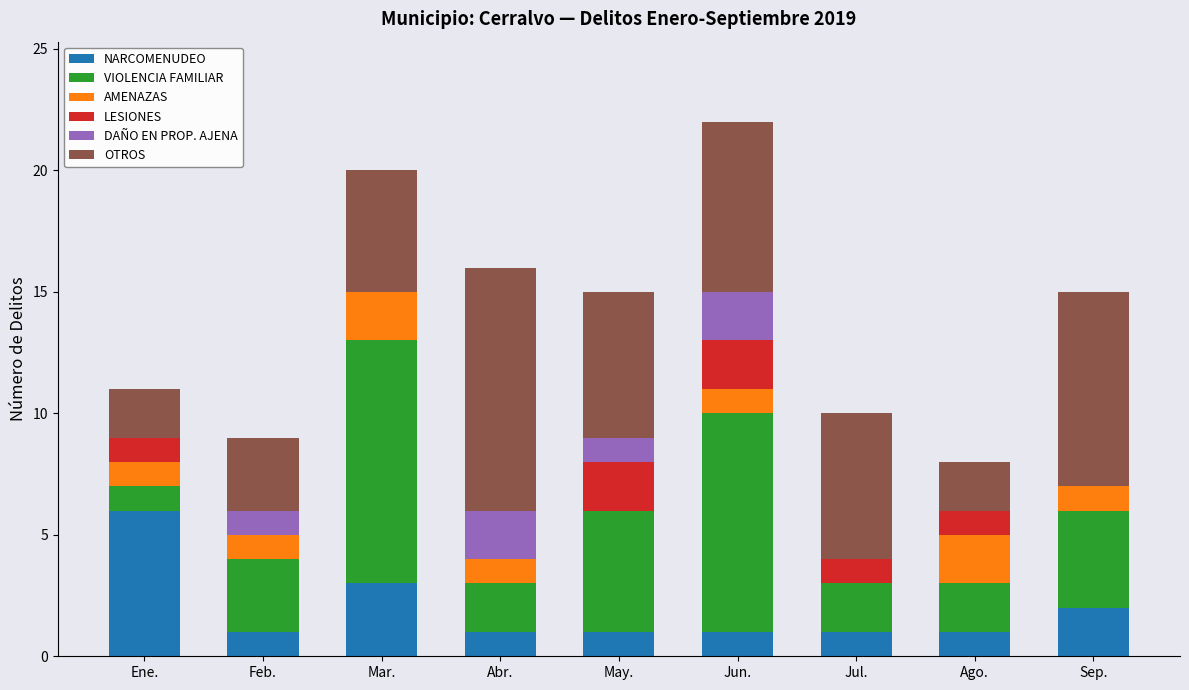

What is the total value across all series at Jul.?

10